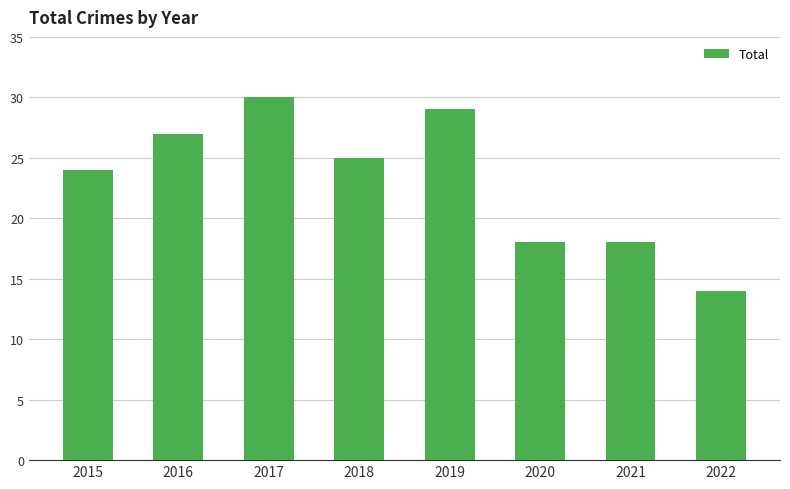

What is the change in value from 2017 to 2018?

-5